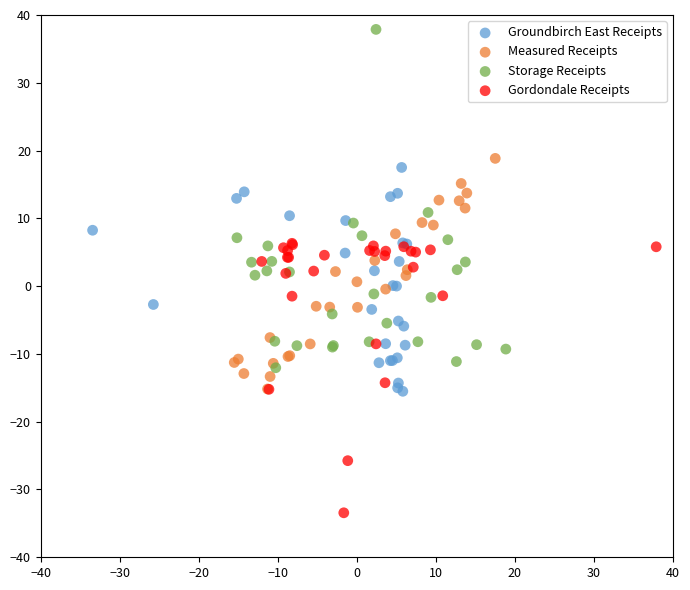

Which series contains the lowest Y value?

Gordondale Receipts